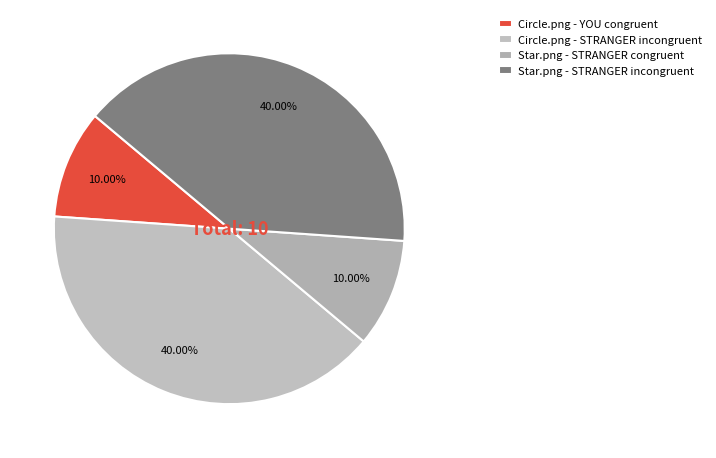

Which has a higher value, Star.png - STRANGER congruent or Star.png - STRANGER incongruent?

Star.png - STRANGER incongruent